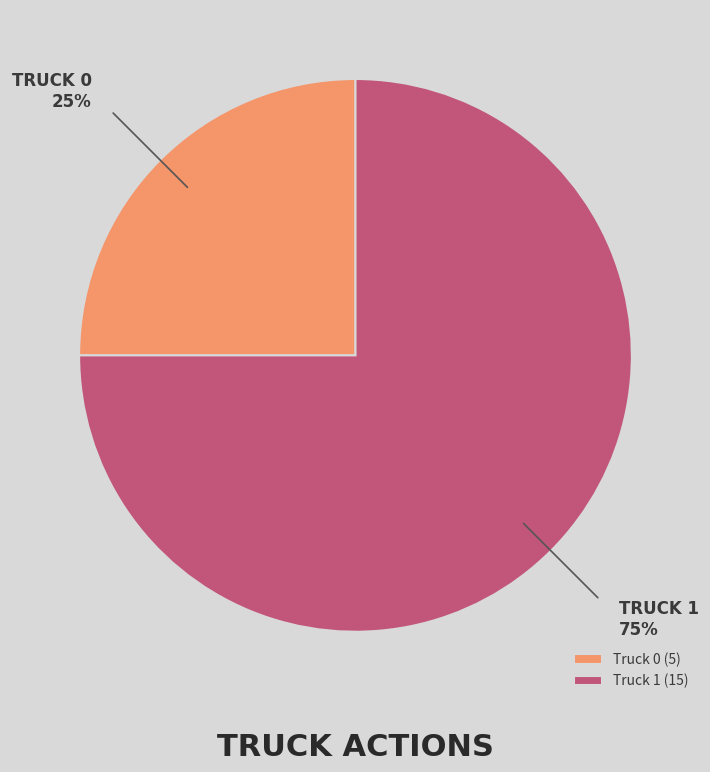

Which has a higher value, Truck 1 or Truck 0?

Truck 1